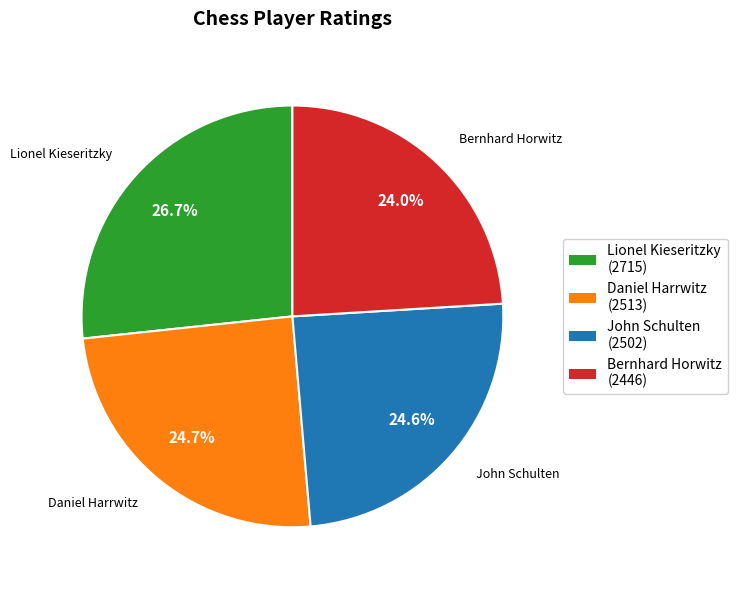

Count the number of slices in the pie.

4